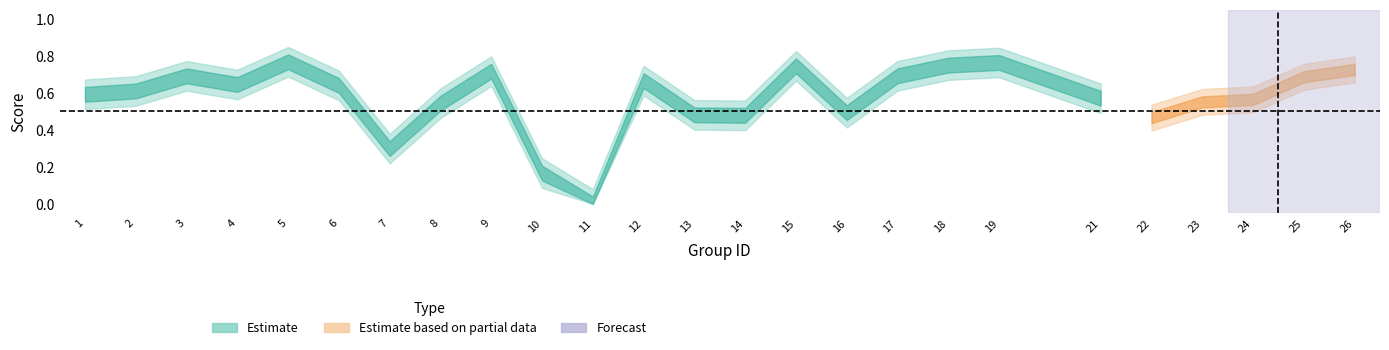

At how many categories does at least one series exceed 0?

24